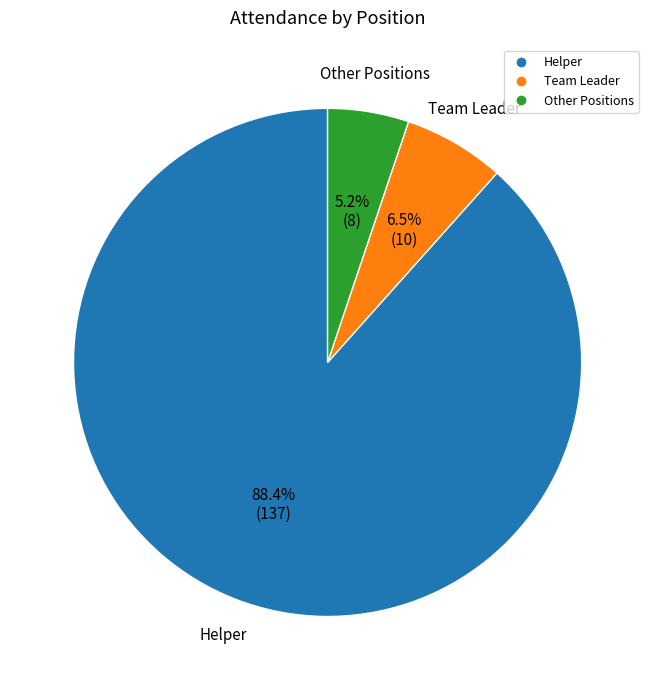

Is there any slice that represents more than half of the pie?

Yes